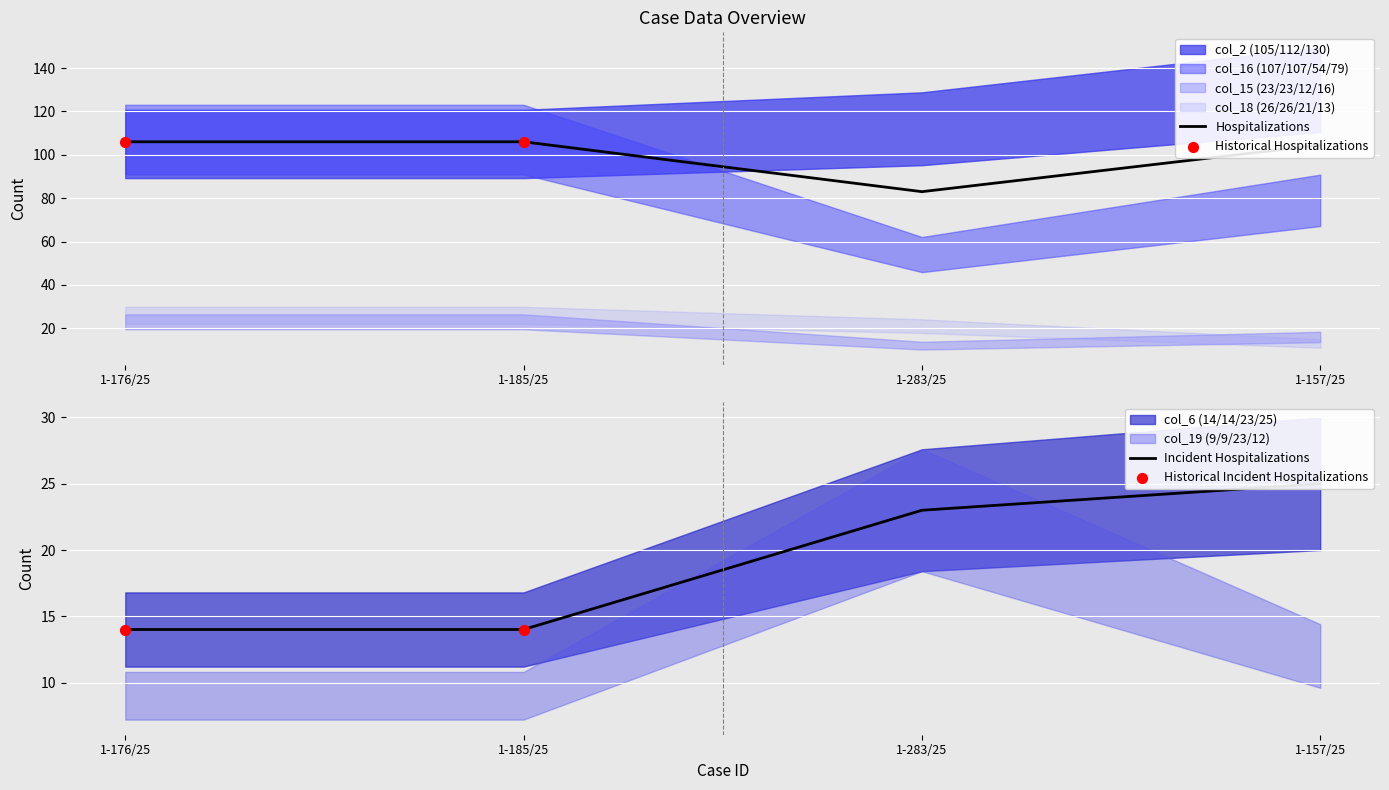

What are all the series names shown in the legend?

col_2 (105/112/130), col_6 (14/14/23/25), col_16 (107/107/54/79), col_15 (23/23/12/16), col_18 (26/26/21/13), col_19 (9/9/23/12)